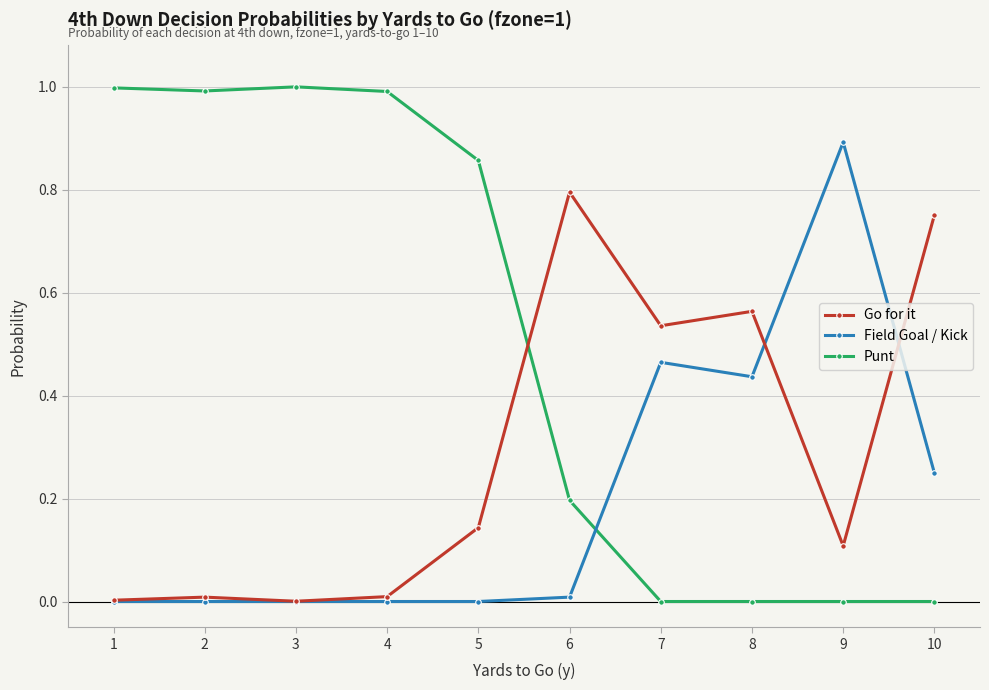

Which series has the largest range (max minus min)?

Punt